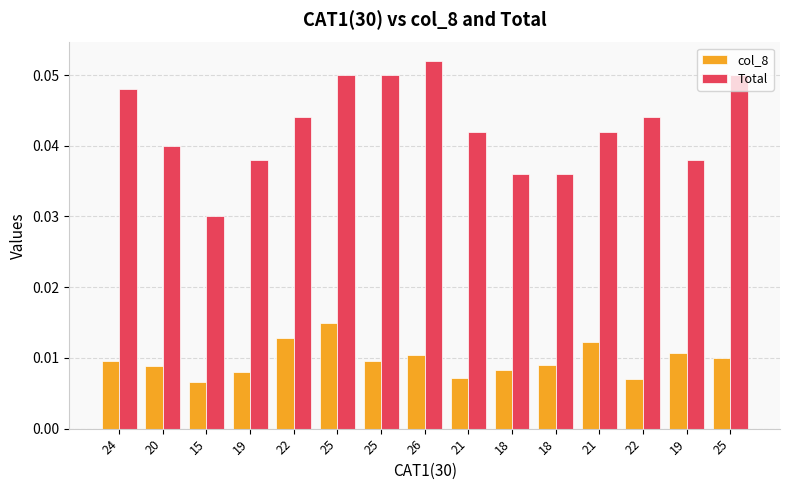

Rank the categories by col_8 value from lowest to highest.

15, 22, 21, 19, 18, 20, 18, 25, 24, 25, 26, 19, 21, 22, 25